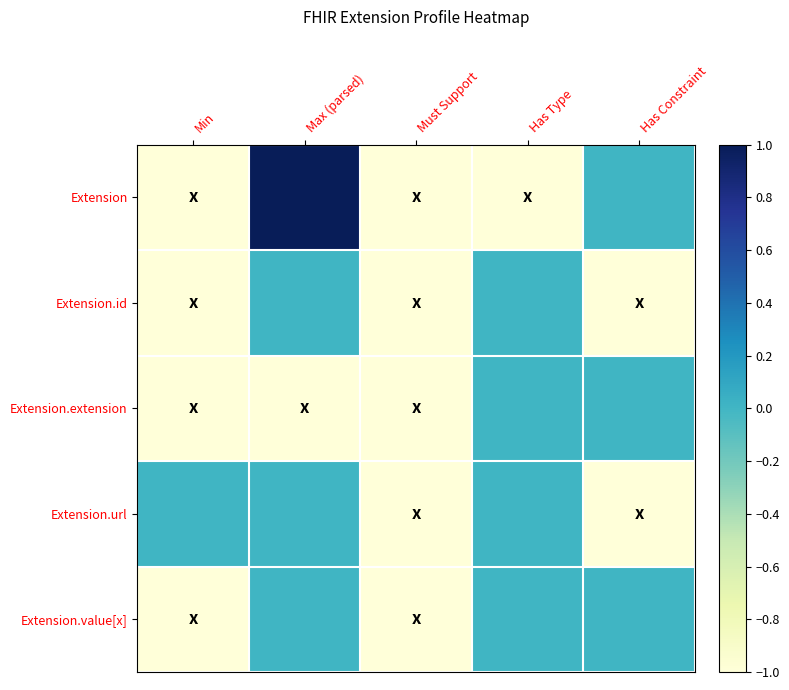

At which category does the chart reach its minimum across all series?

Min